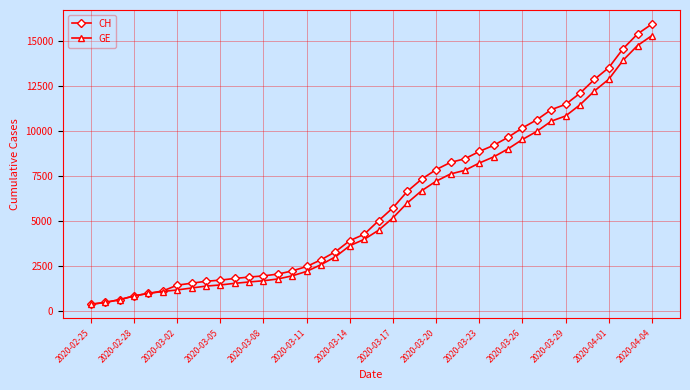

Which series has the largest range (max minus min)?

CH